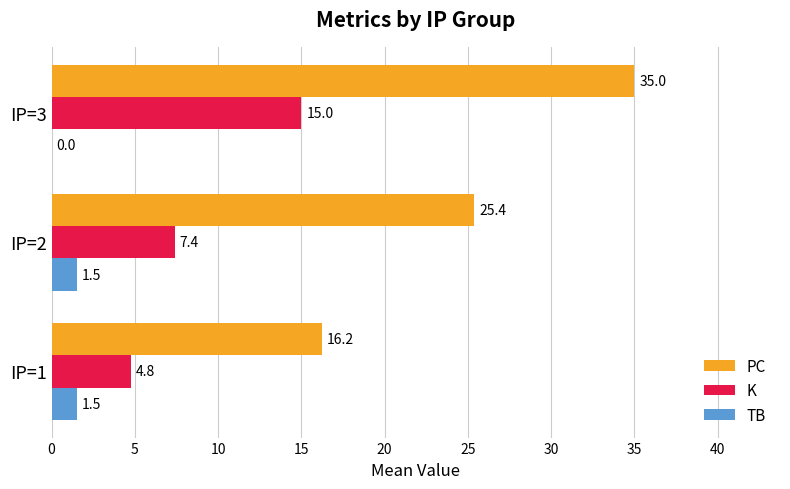

At which label is PC closest to 25?

IP=2